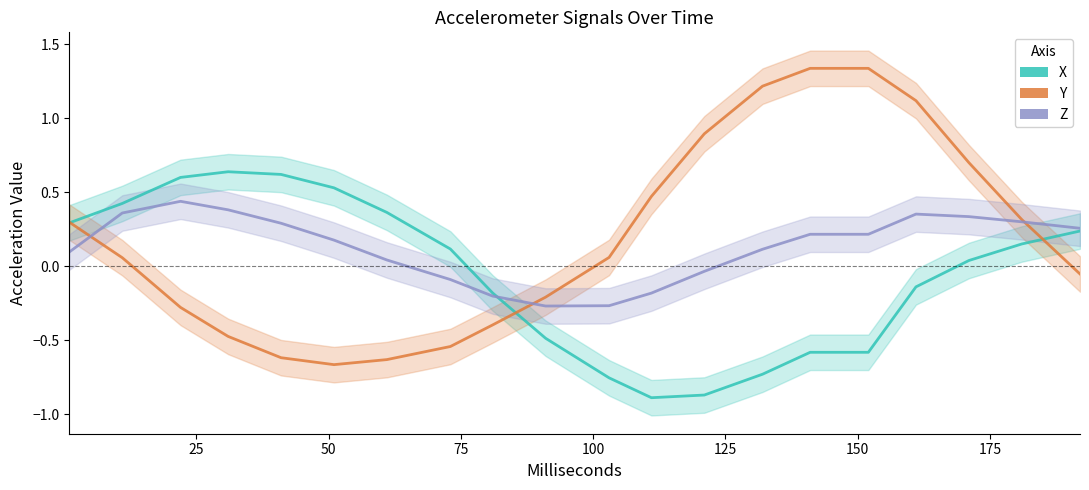

After their last crossing, which series has the higher values: Z or X?

Z